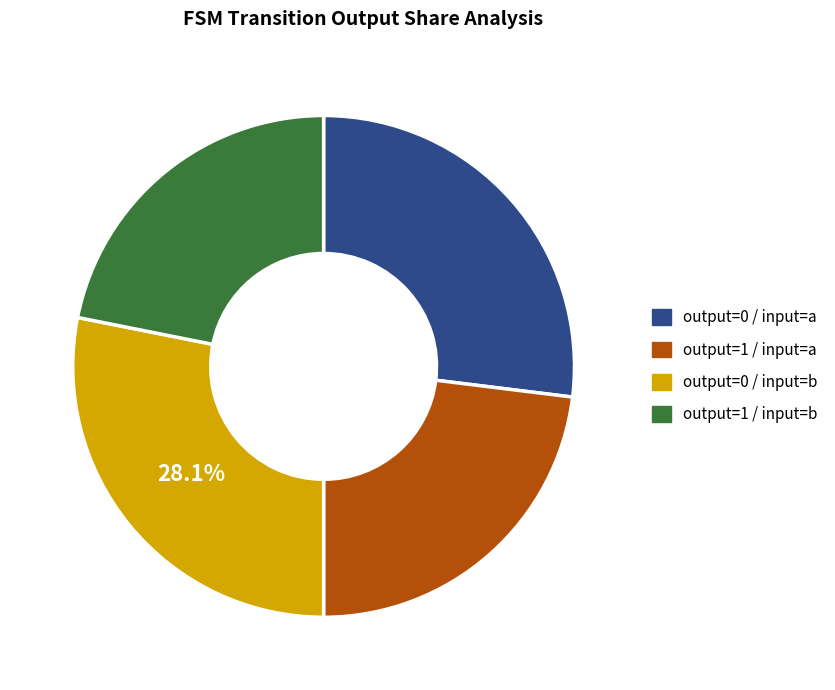

To the nearest percent, what percentage of the pie is output=0 / input=b?

28%